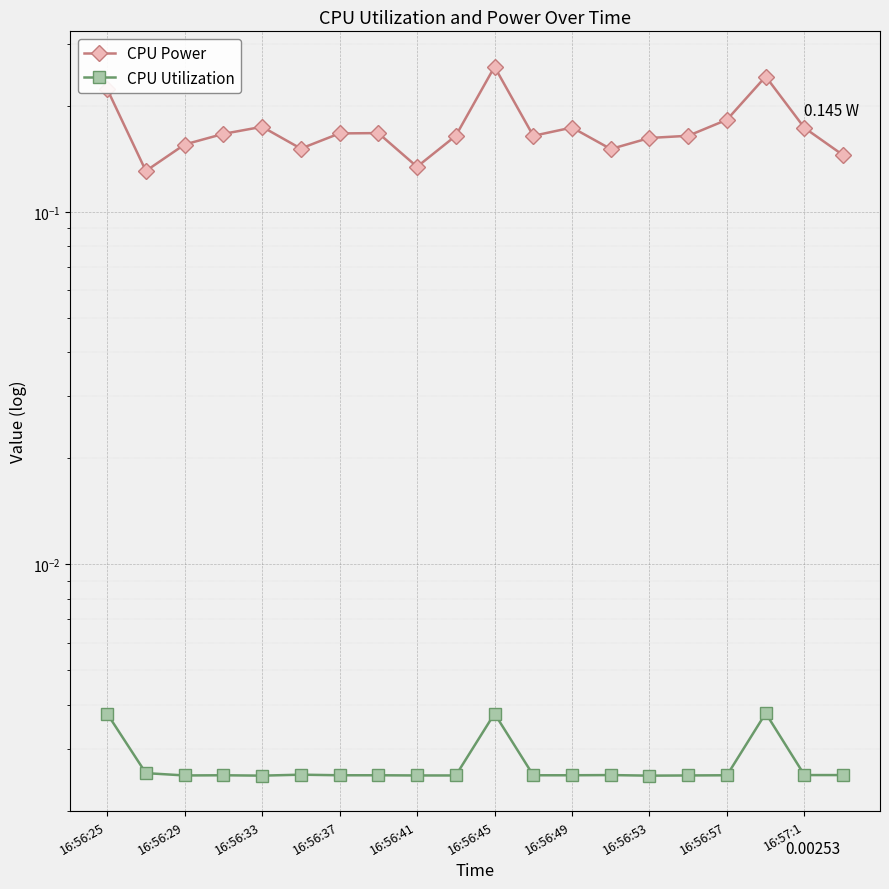

Which series has the largest total across all categories?

CPU Power